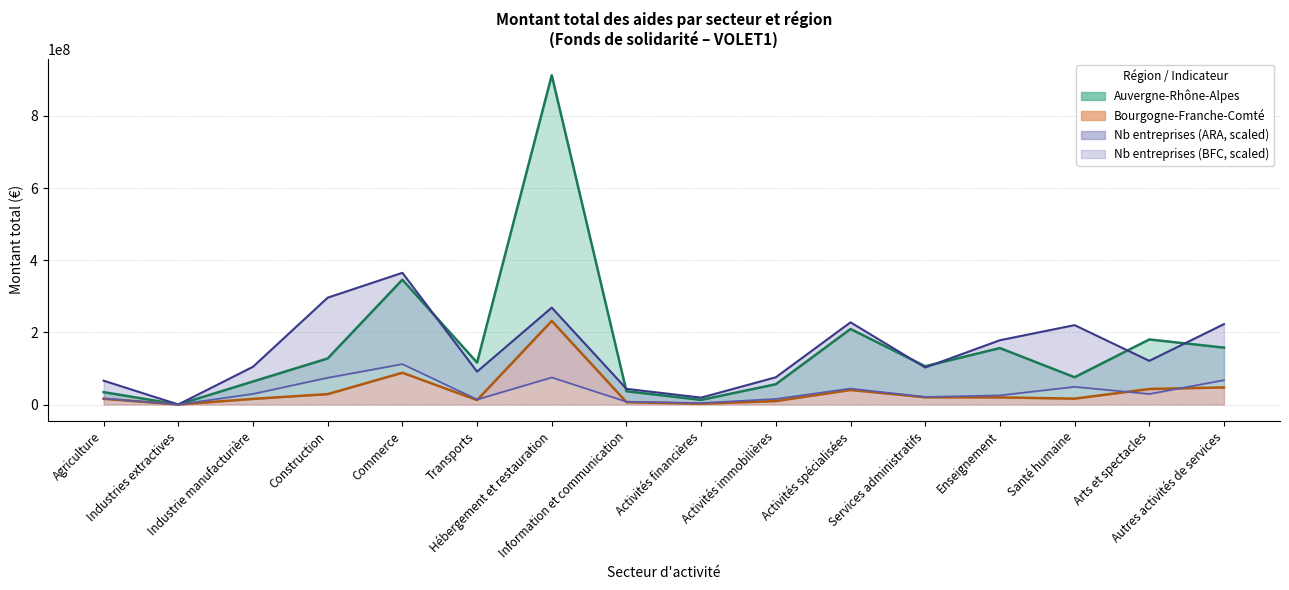

True or false: nombre_entreprises_BFC and nombre_entreprises_ARA intersect in this chart.

False